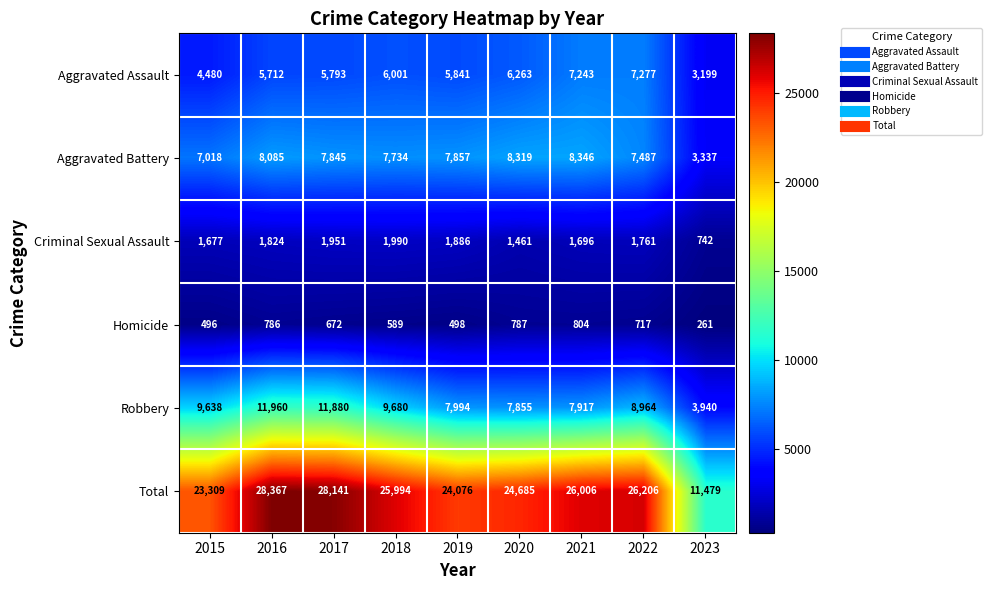

Count the number of categories in the chart.

9